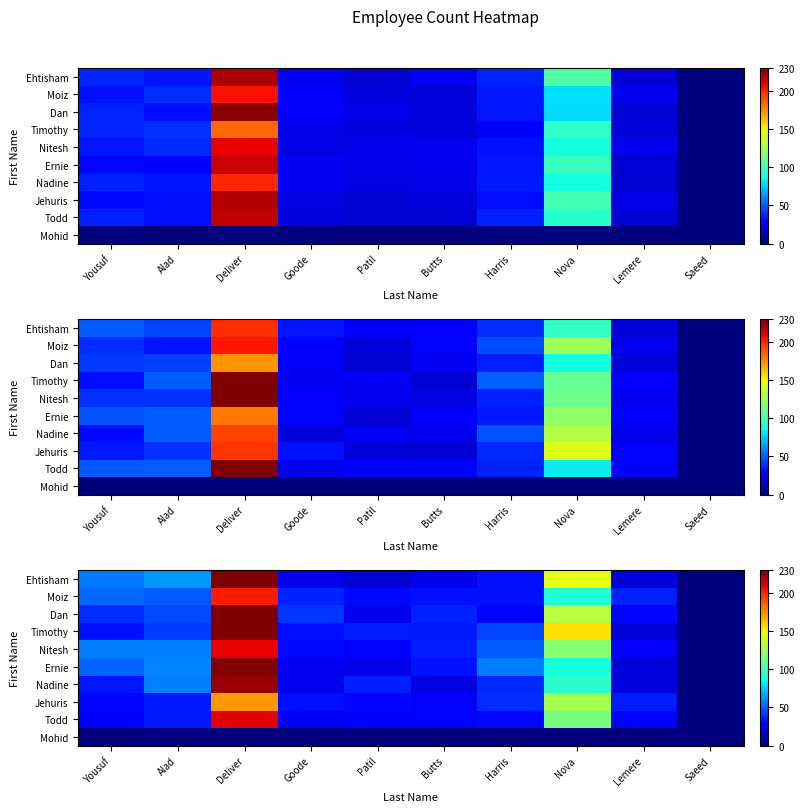

At which label is Ehtisham closest to 115?

Nova